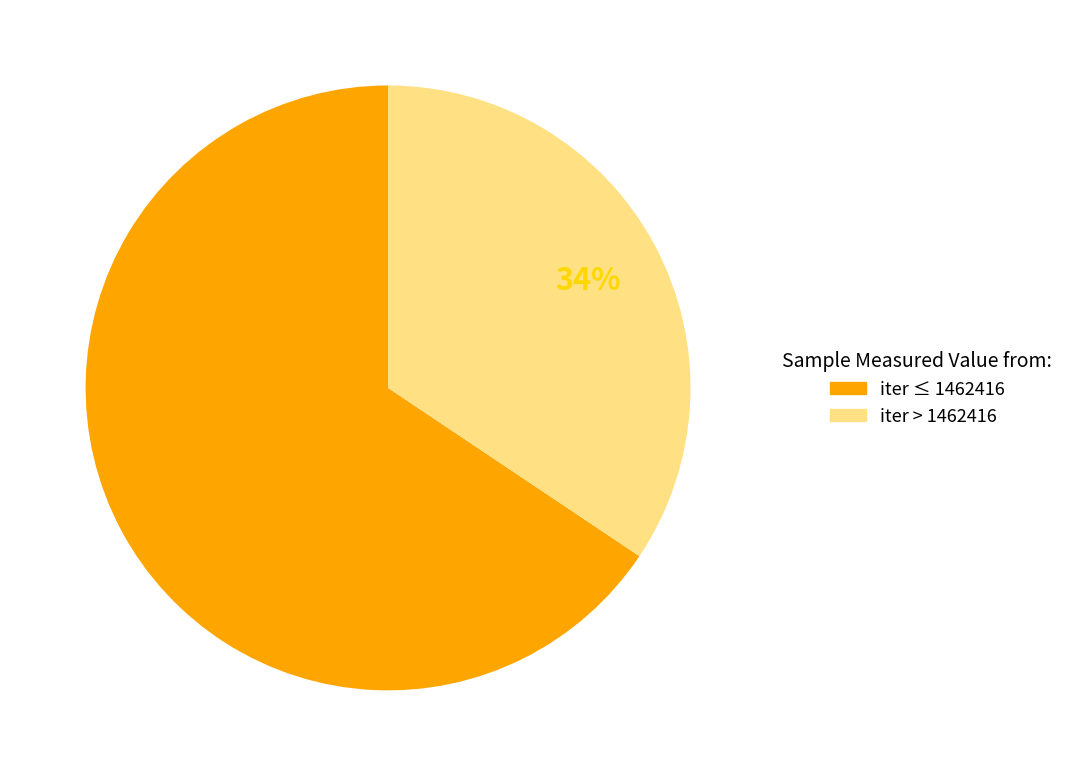

To the nearest percent, what is the average slice percentage?

50%